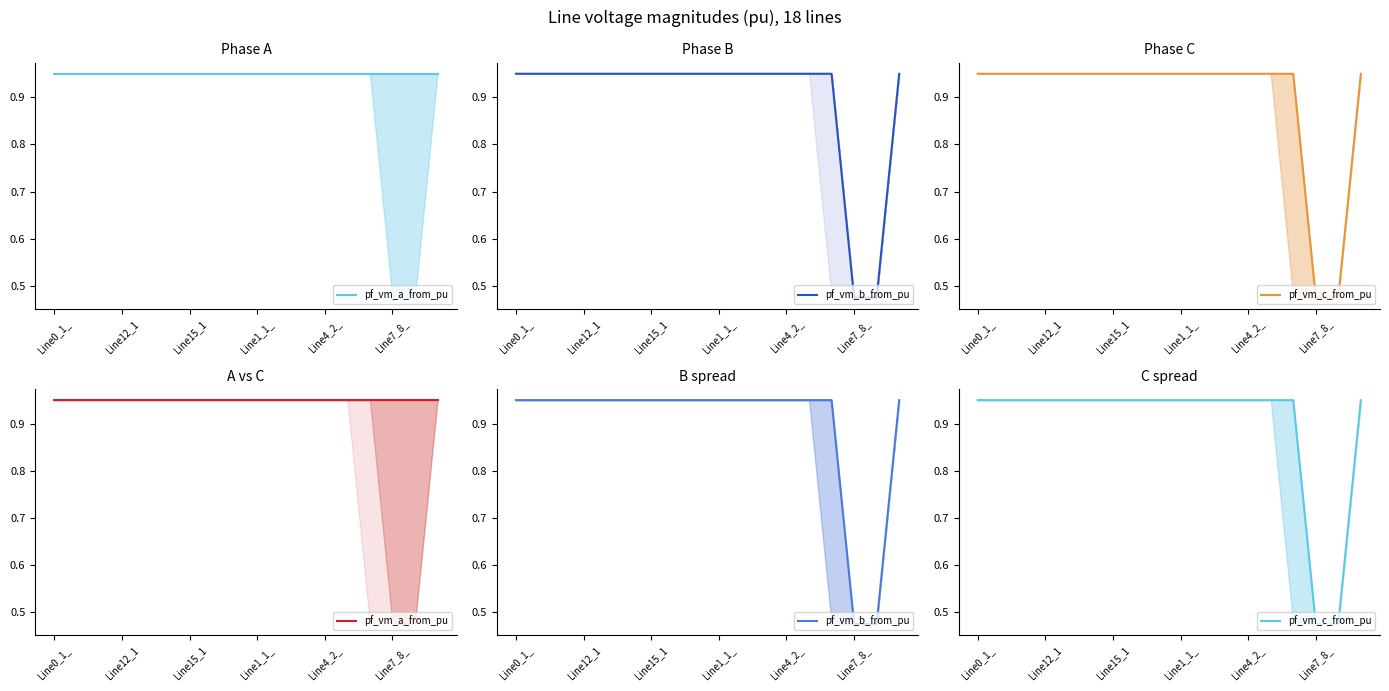

What is the average value of the pf_vm_a_from_pu series?

0.9